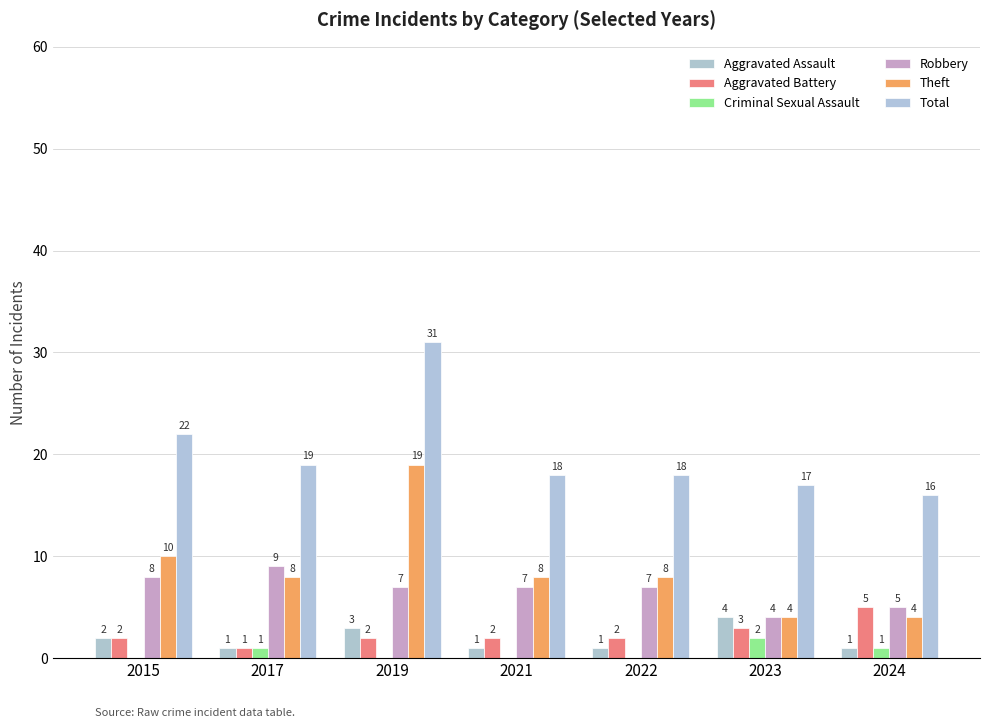

The Robbery series shows 1 at 2023. True or false?

False